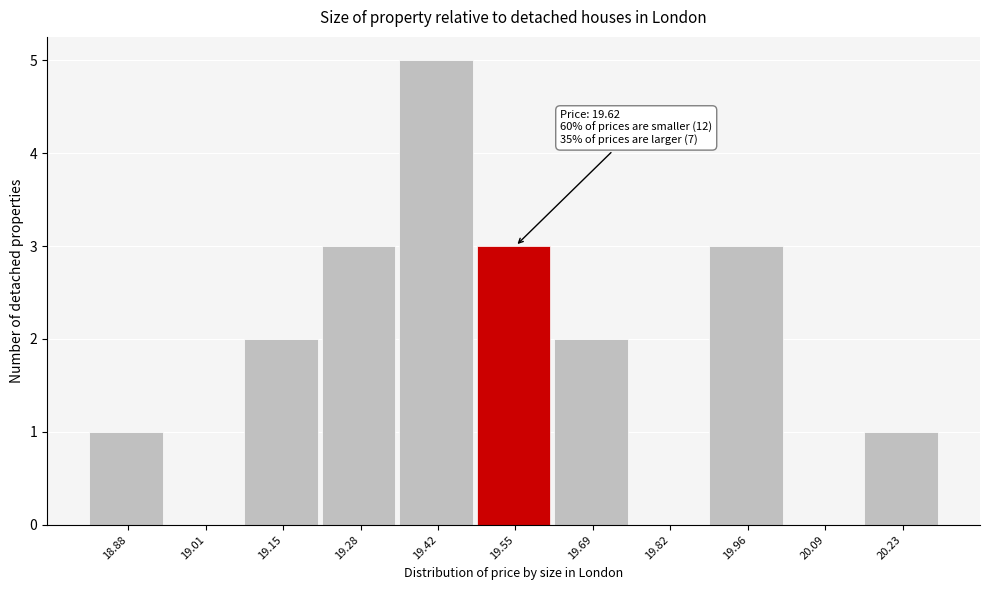

Reading left to right, what are all the values shown in this chart?

18.88=1	19.01=0	19.15=2	19.28=3	19.42=5	19.55=3	19.69=2	19.82=0	19.96=3	20.09=0	20.23=1